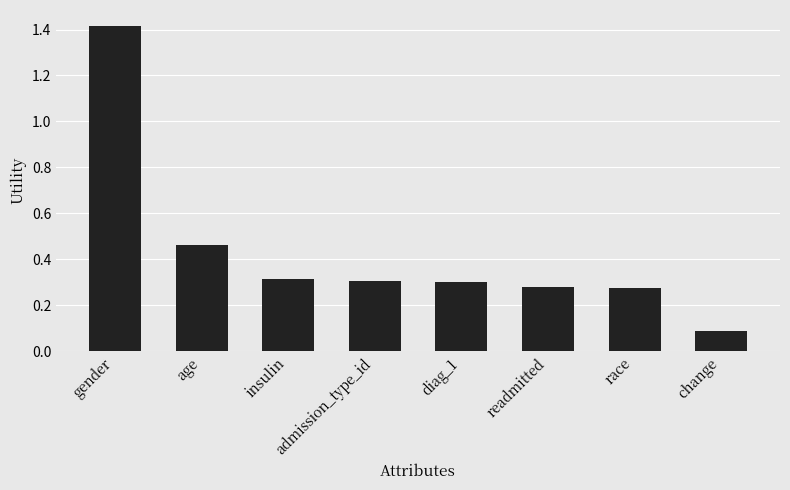

What is the label of the 8th bar from the right?

gender